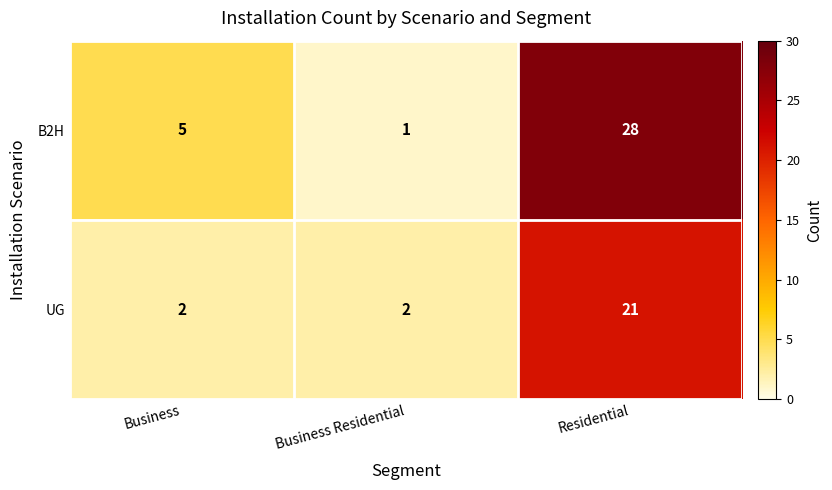

What is the minimum value shown in the chart?

1